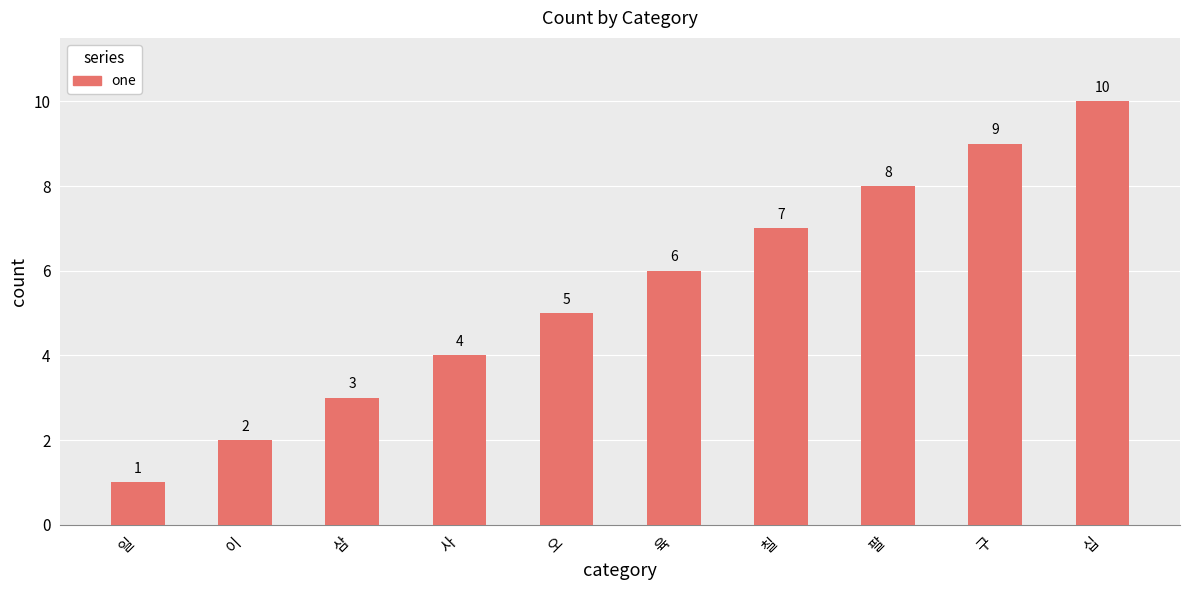

What is the difference between the values at 육 and 오?

1